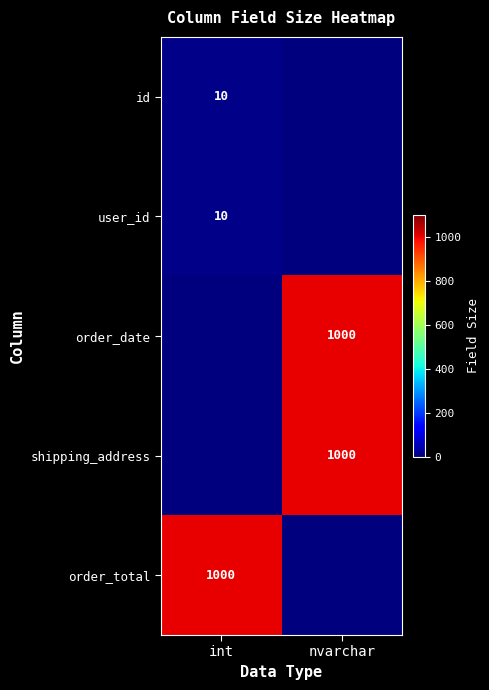

What is the difference between the highest and lowest values at int?

1000